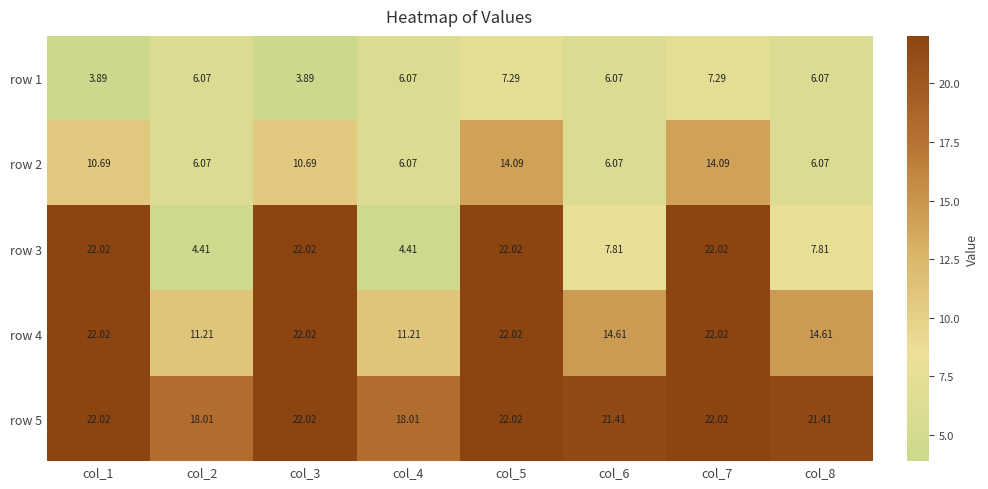

Is the value of row 4 at col_4 greater than the value of row 3 at col_5?

No